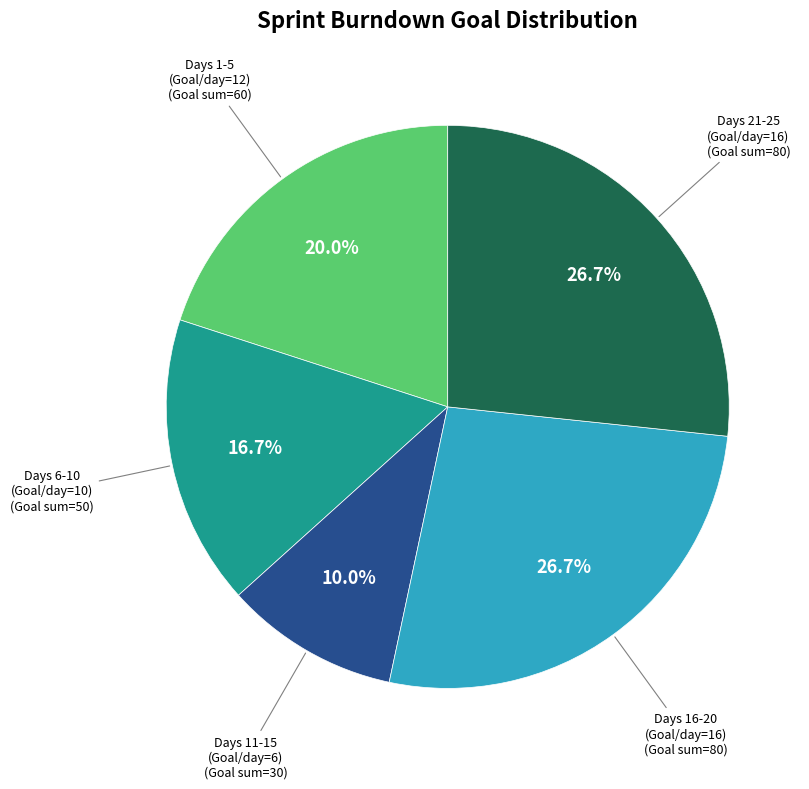

To the nearest percent, what is the average slice percentage?

20%